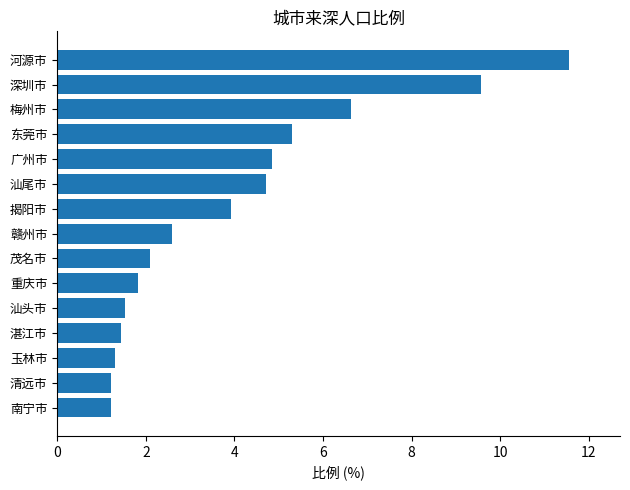

What is the minimum value shown in the chart?

1.2